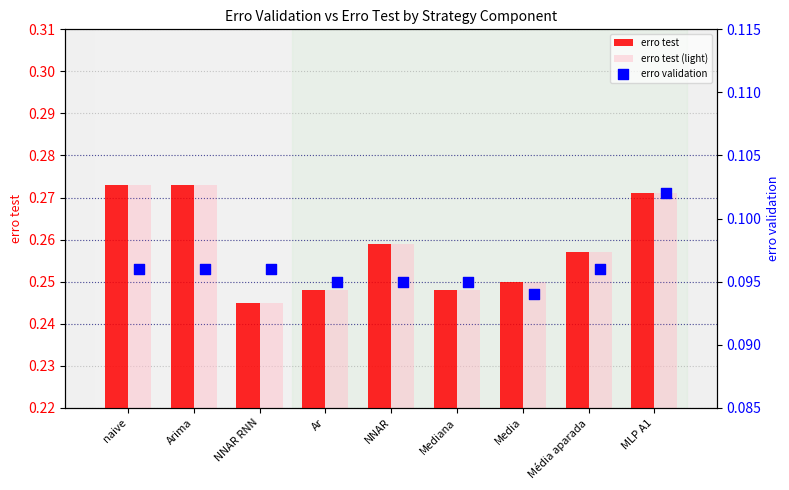

At how many categories does at least one series exceed 0?

9